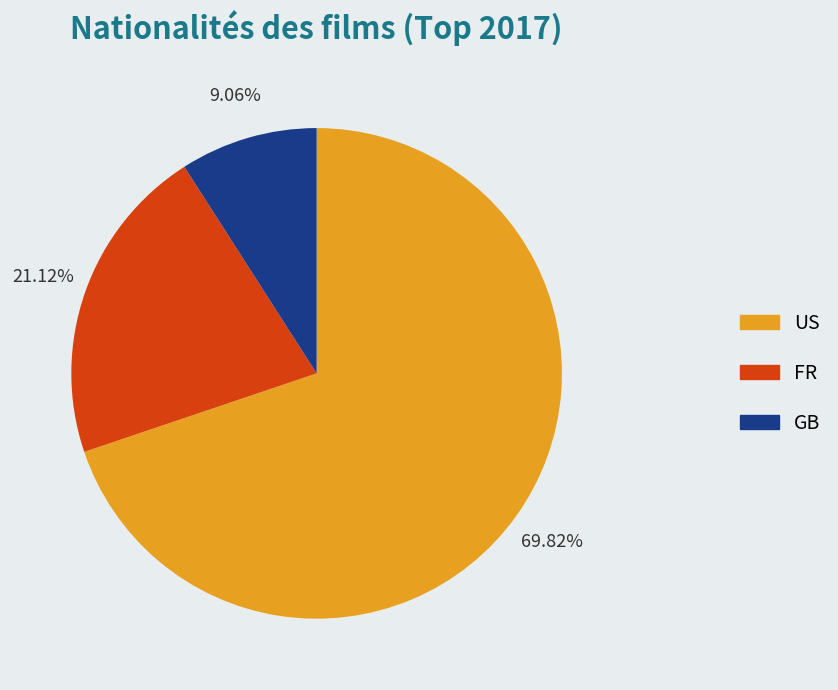

Which slice is the largest?

US